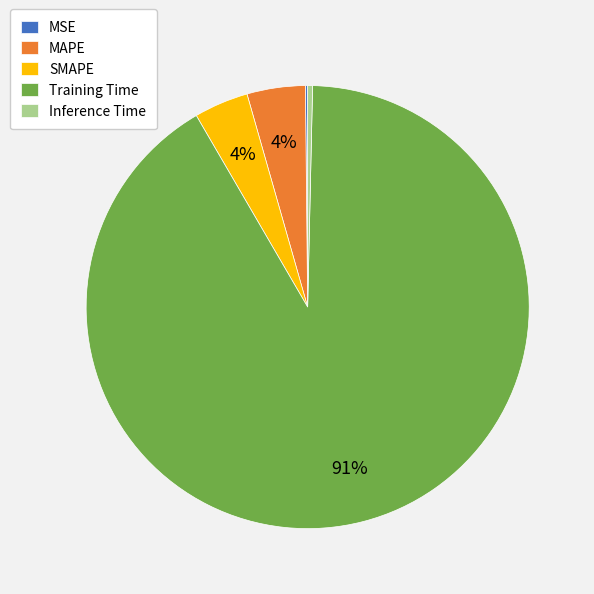

Which slice is the largest?

Training Time